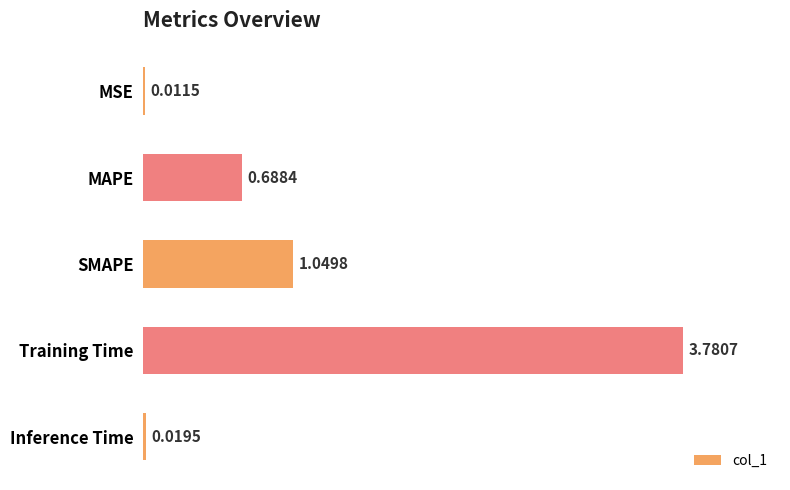

What is the change in value from MAPE to Inference Time?

-0.7